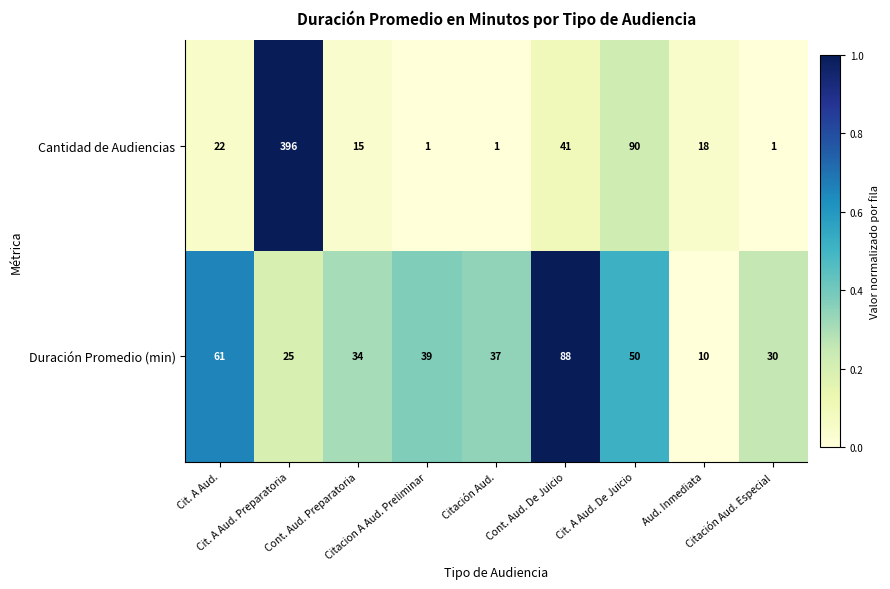

Which series has the widest spread of values?

Cantidad de Audiencias